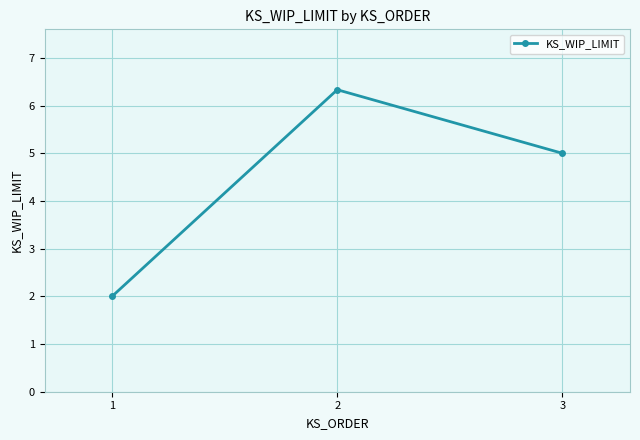

List the labels in order of value, smallest first.

1, 3, 2